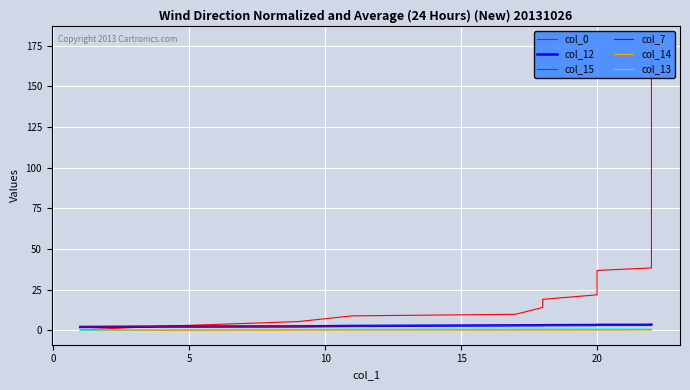

Is the value of col_15 at −5 greater than the value of col_14 at 26?

No